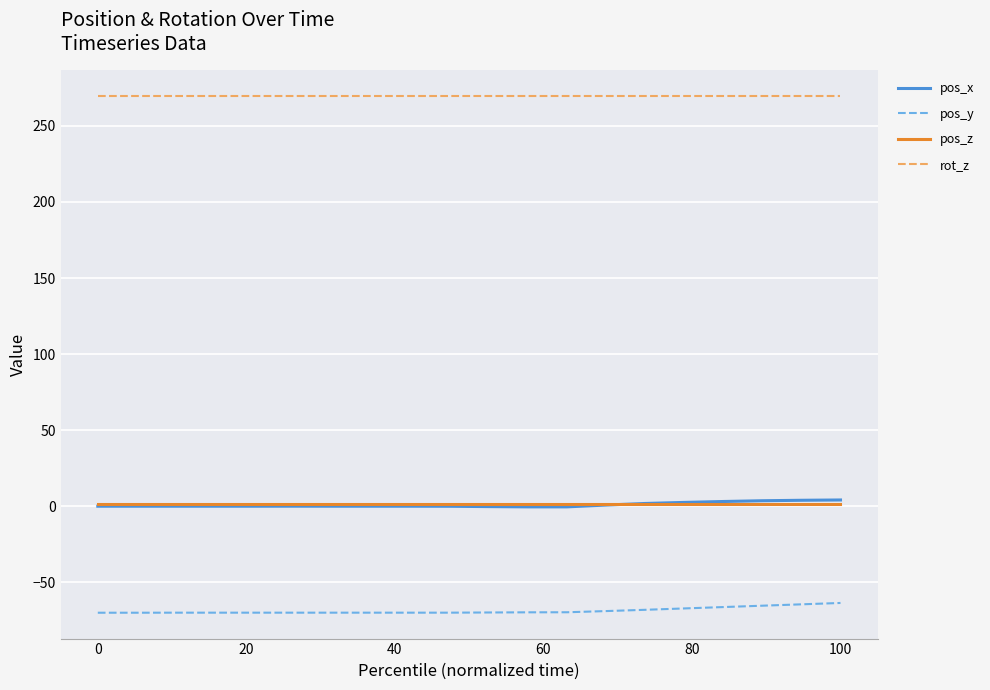

What is the greatest value displayed?

270.0